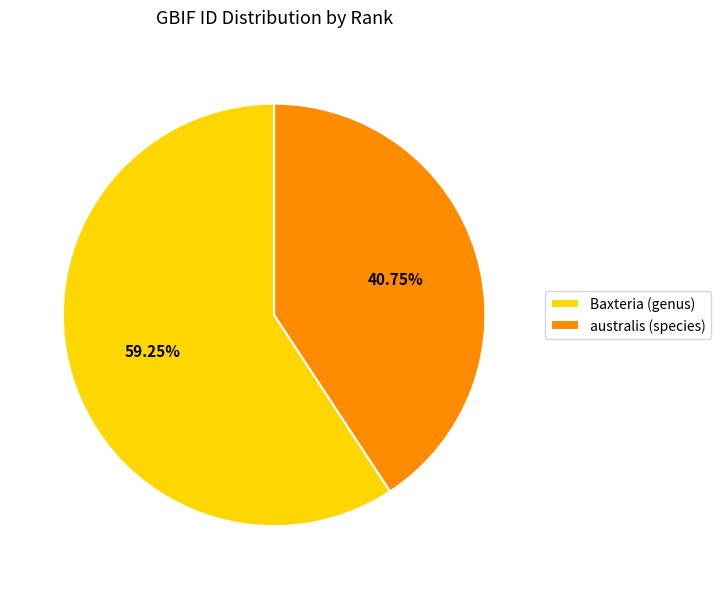

What is the total percentage of australis (species) and Baxteria (genus)?

100.0%